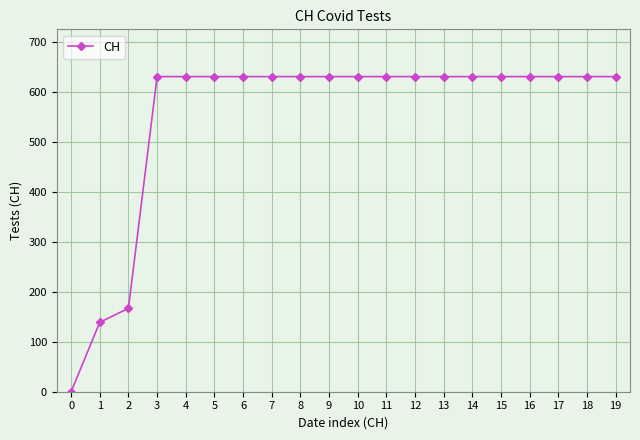

How many data points are less than 631?

3